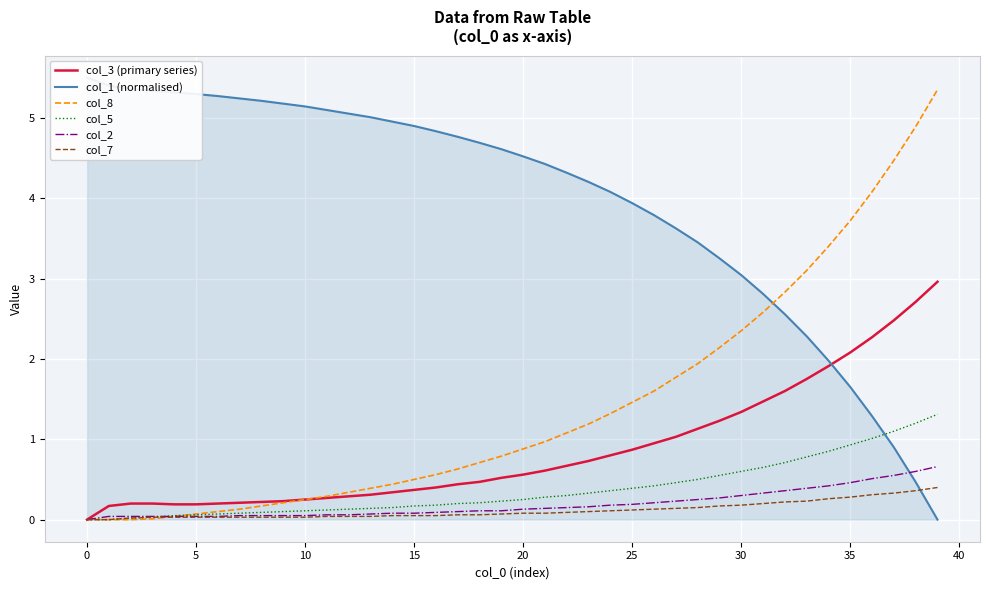

Which series has the largest total across all categories?

col_1 (normalised)